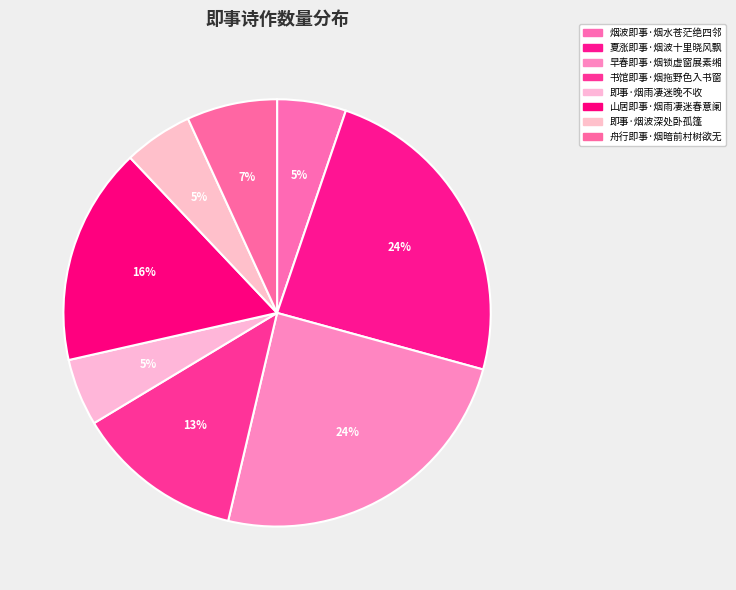

Does any single category account for the majority?

No